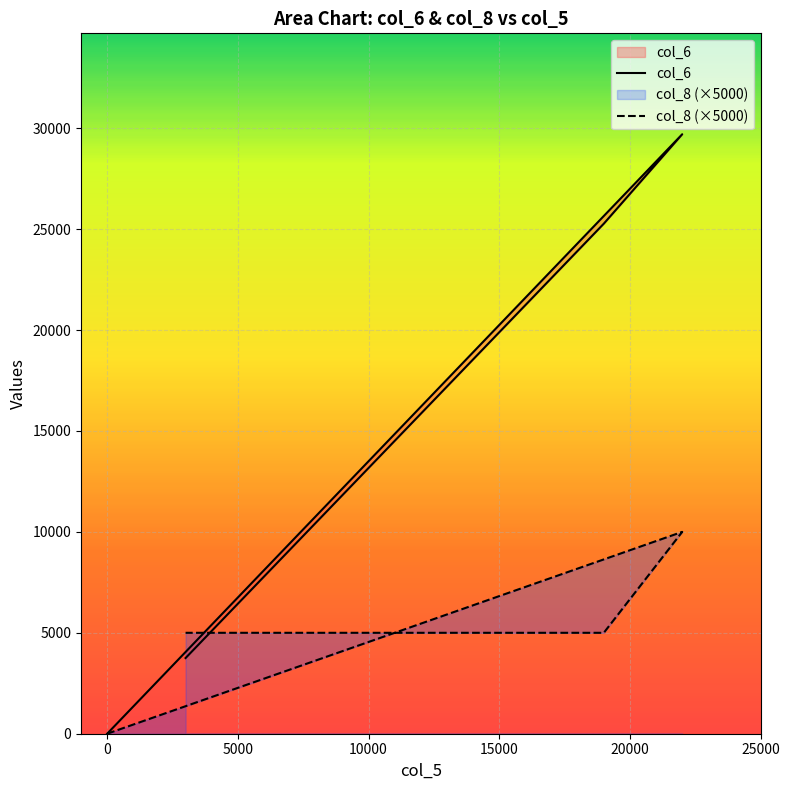

What are all the series names shown in the legend?

col_6, col_8 (×5000)